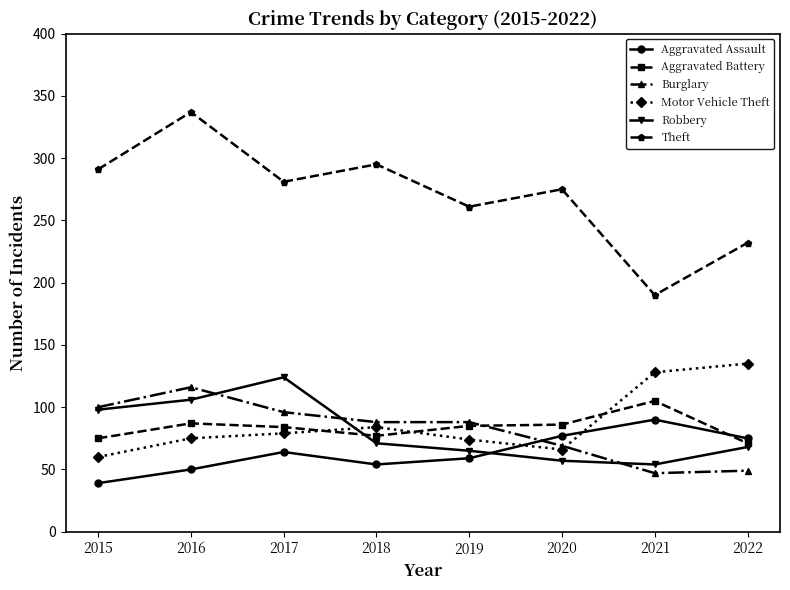

At which category is the sum across all series the highest?

2016